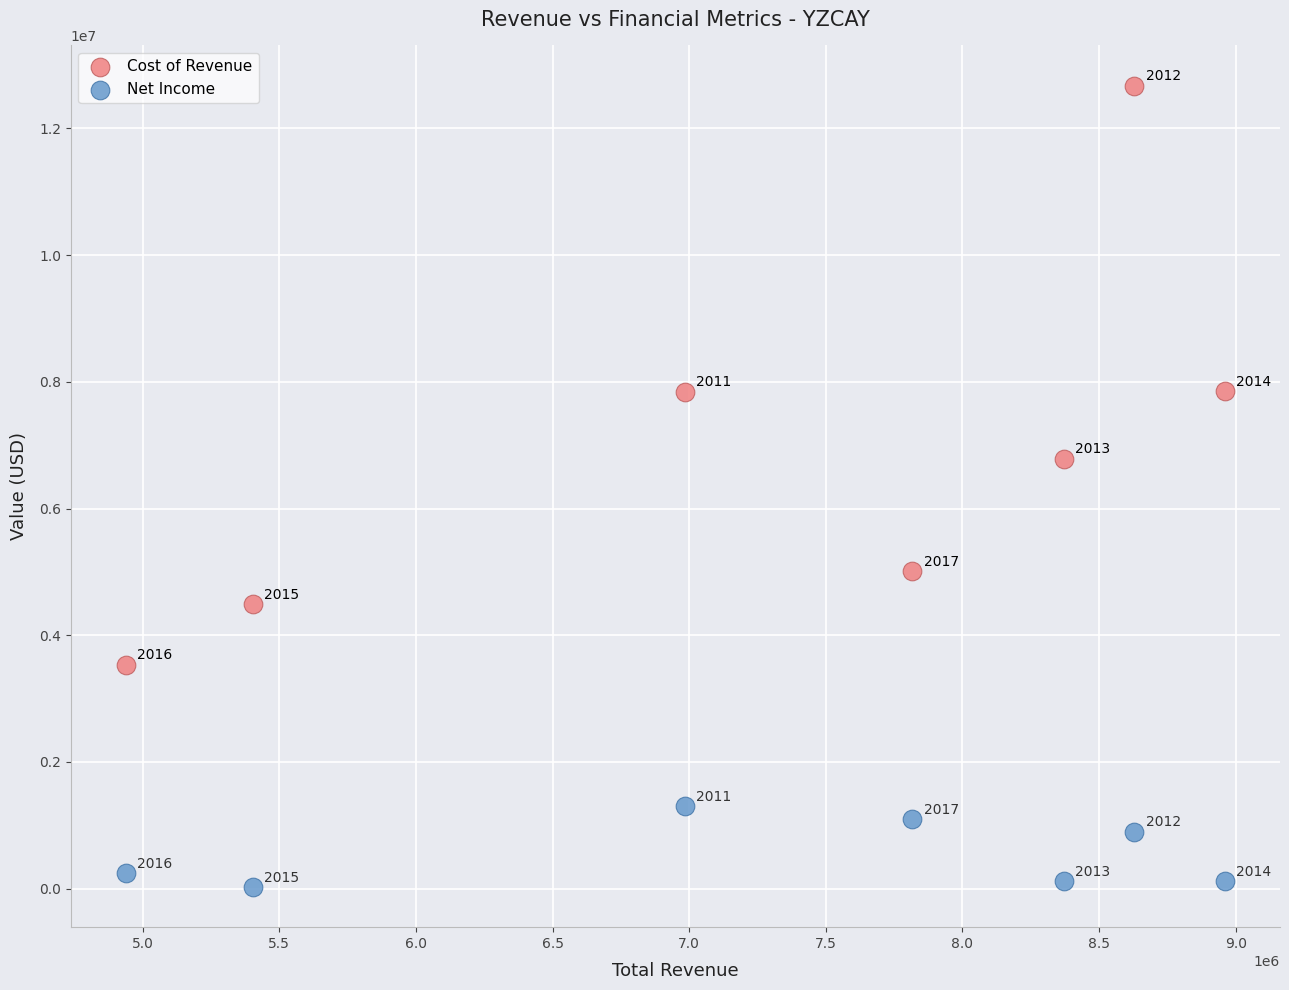

Which series has the widest spread of Y values?

Cost of Revenue